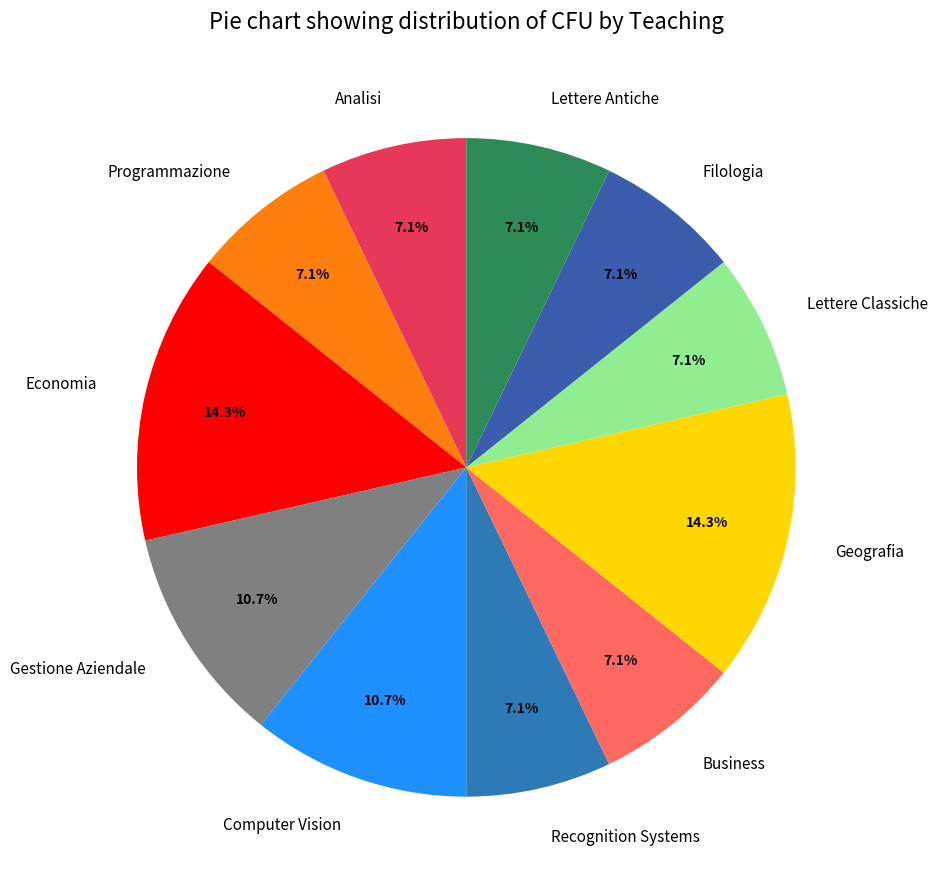

Does any single category account for the majority?

No